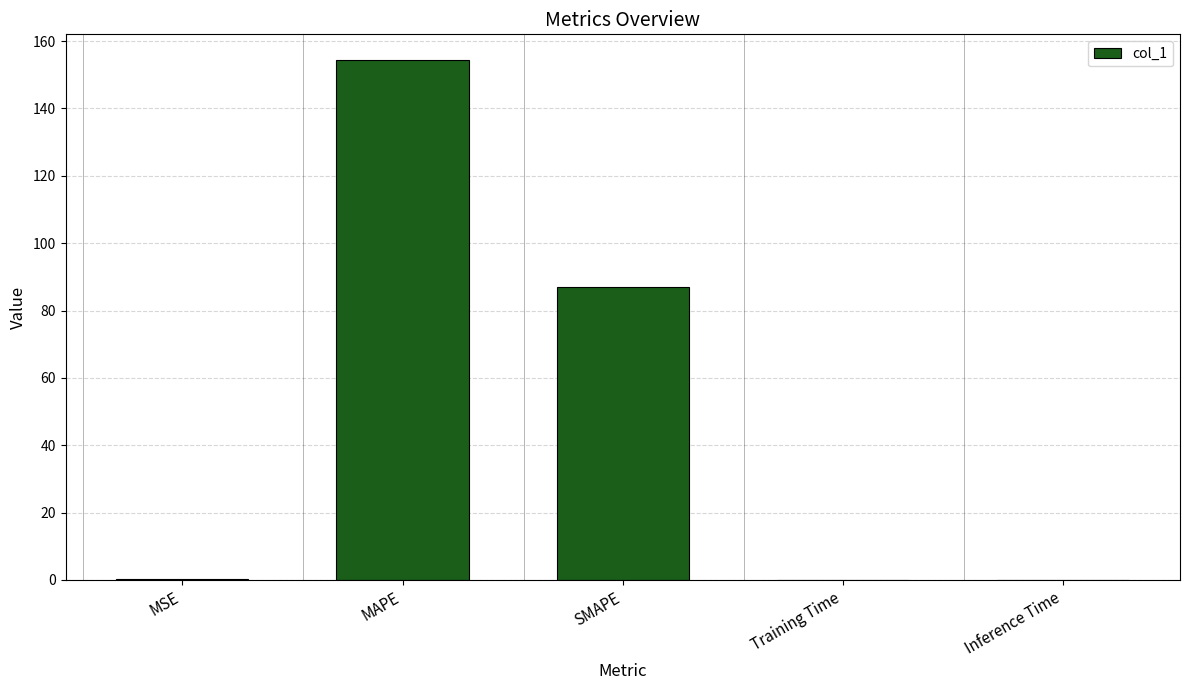

Where is the data nearest to the value 77?

SMAPE